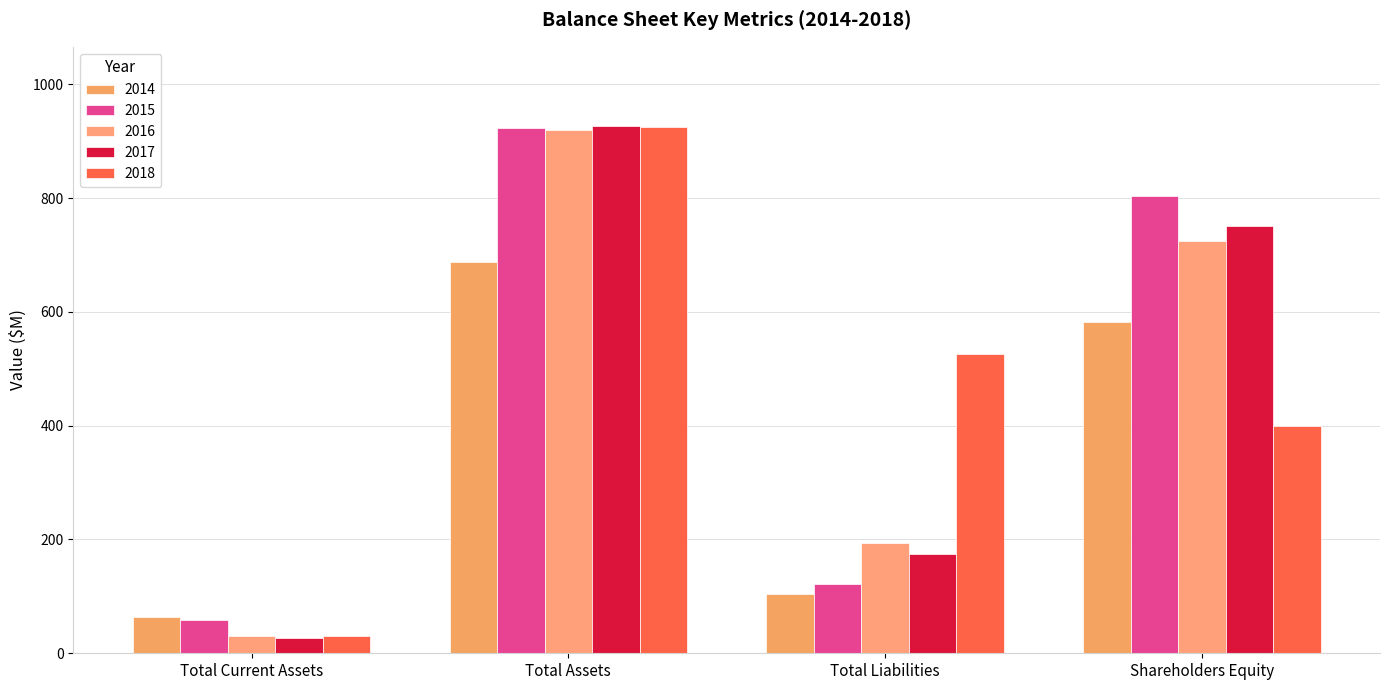

What position from the left is Shareholders Equity?

4